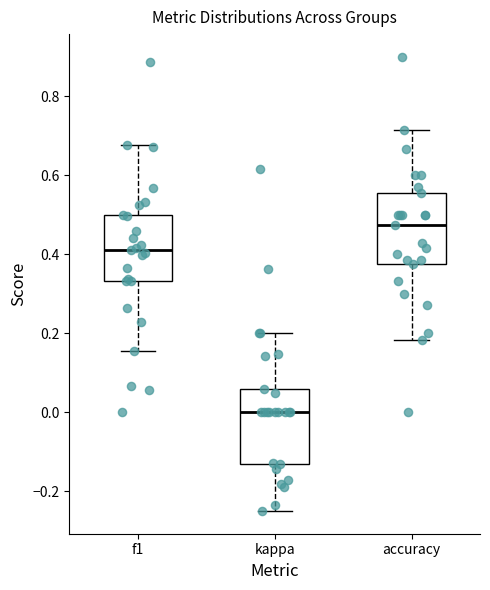

Which box has the highest median line?

accuracy